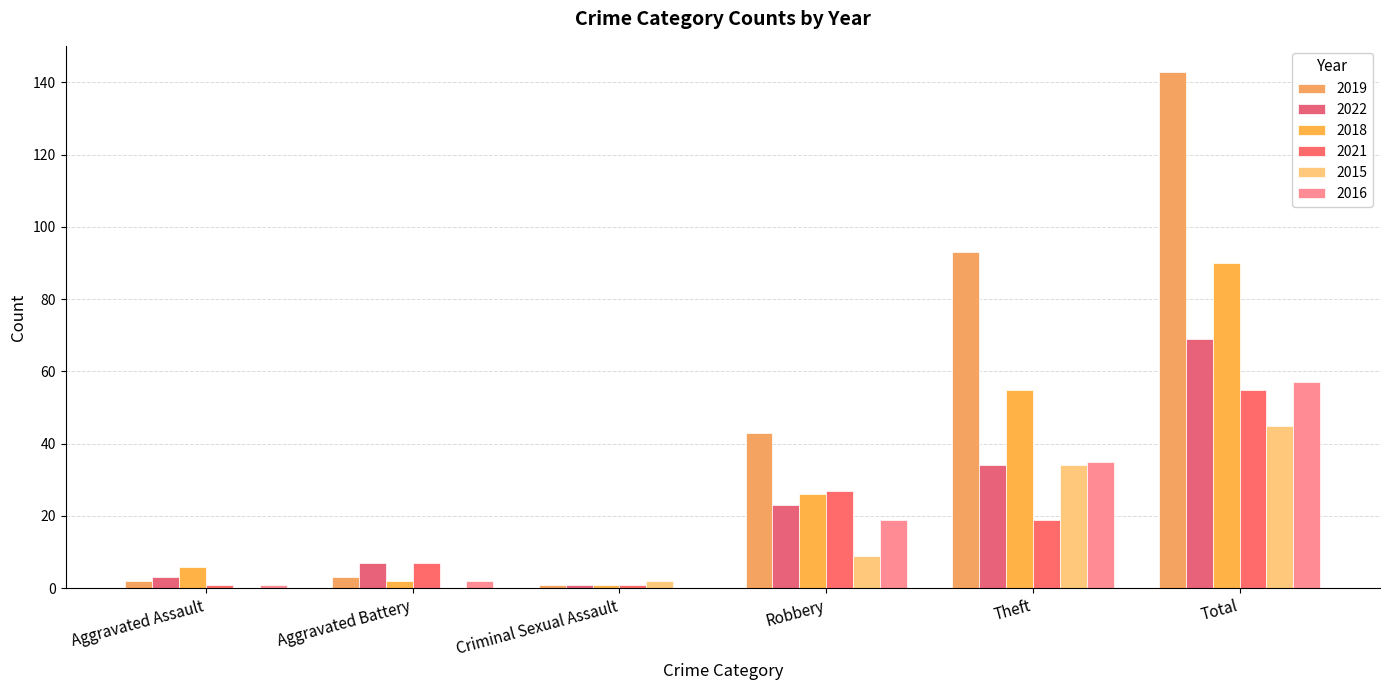

Reading left to right, extract all data points from this chart.

2019: Aggravated Assault=2	Aggravated Battery=3	Criminal Sexual Assault=1	Robbery=43	Theft=93	Total=143
2022: Aggravated Assault=3	Aggravated Battery=7	Criminal Sexual Assault=1	Robbery=23	Theft=34	Total=69
2018: Aggravated Assault=6	Aggravated Battery=2	Criminal Sexual Assault=1	Robbery=26	Theft=55	Total=90
2021: Aggravated Assault=1	Aggravated Battery=7	Criminal Sexual Assault=1	Robbery=27	Theft=19	Total=55
2015: Aggravated Assault=0	Aggravated Battery=0	Criminal Sexual Assault=2	Robbery=9	Theft=34	Total=45
2016: Aggravated Assault=1	Aggravated Battery=2	Criminal Sexual Assault=0	Robbery=19	Theft=35	Total=57